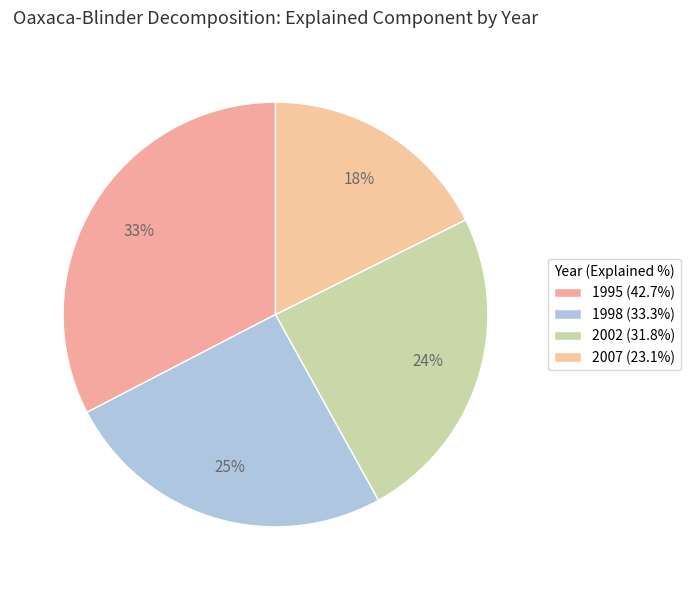

Count the number of slices in the pie.

4